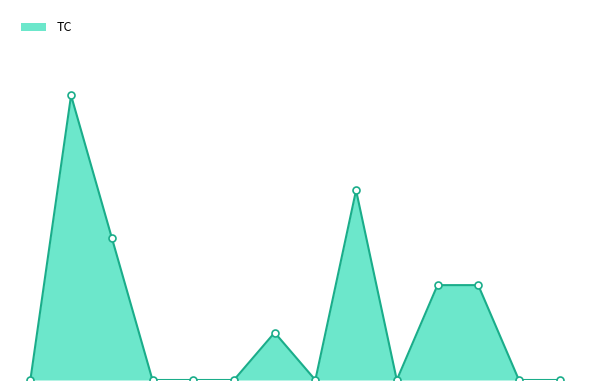

Is this an area chart (filled region under the line)?

Yes